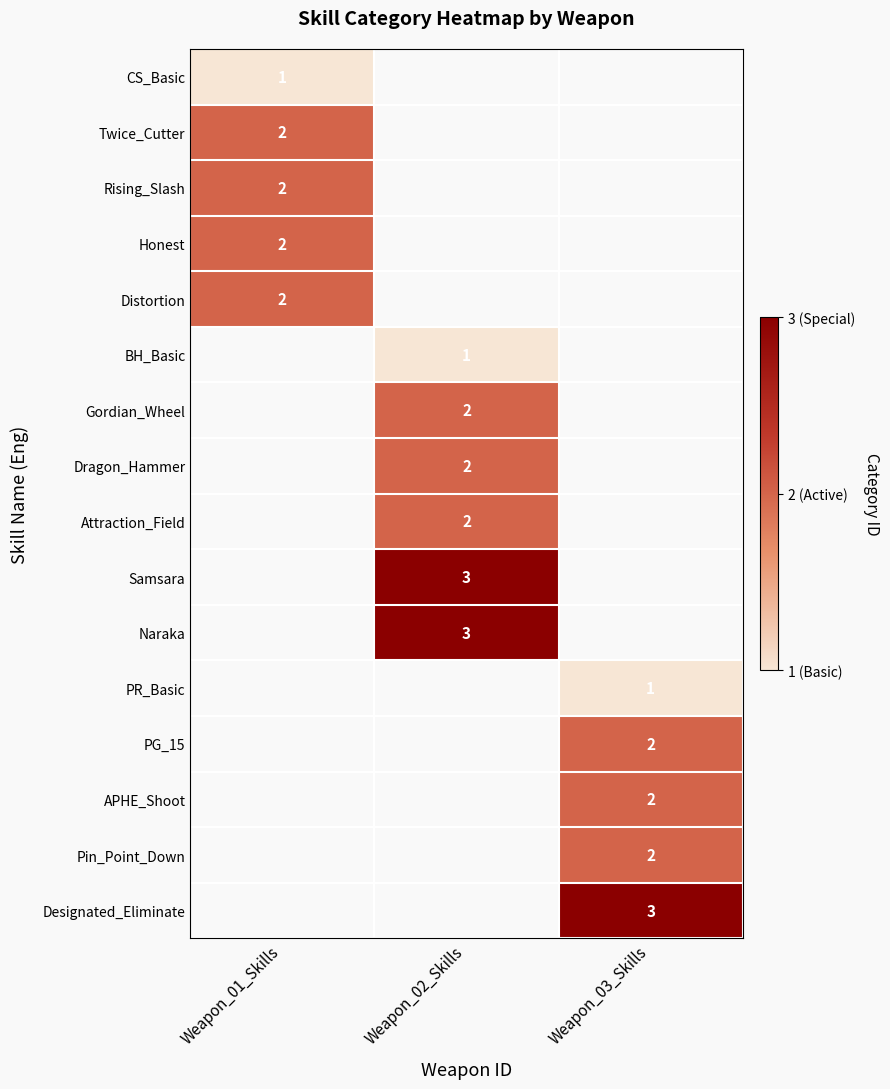

Is it true that Honest equals 2 at Weapon_01_Skills?

True